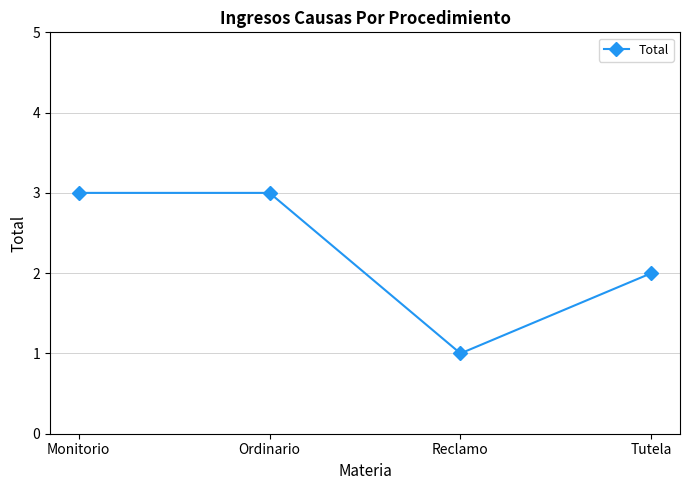

Reading right to left, transcribe all the data shown in this chart.

2	1	3	3